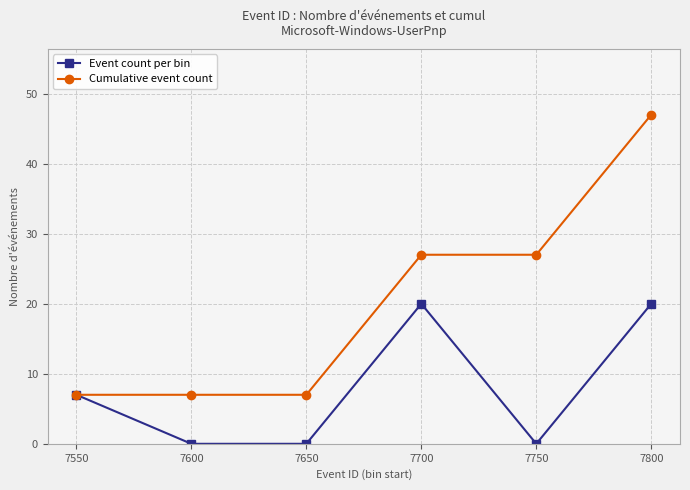

What is the value of the Cumulative event count point at the 2nd from the left?

7